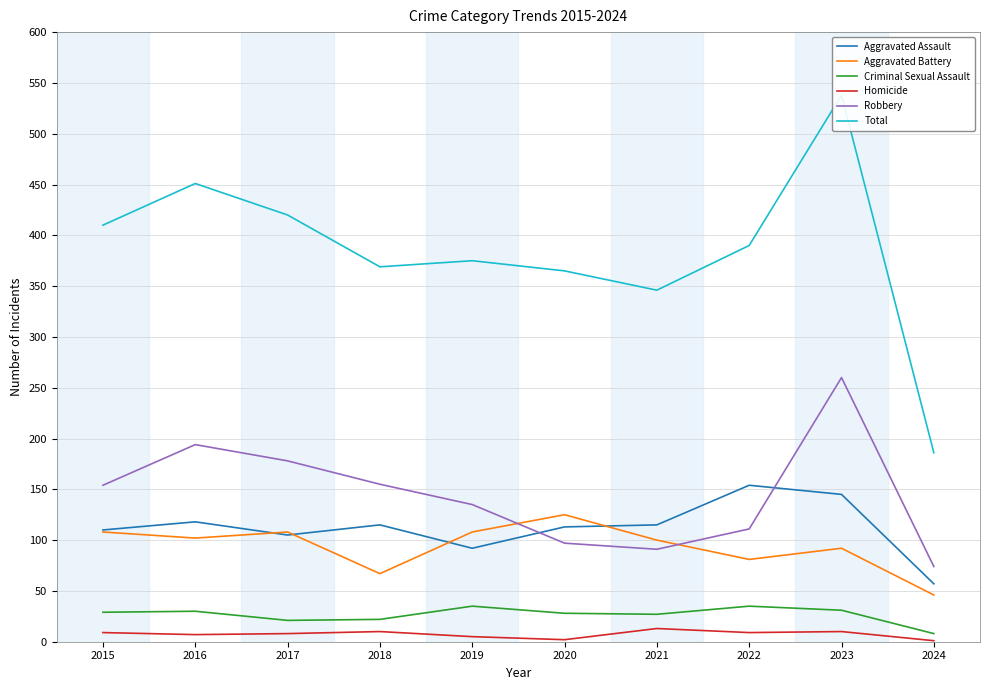

What is the difference between the Homicide values at 2021 and 2022?

4